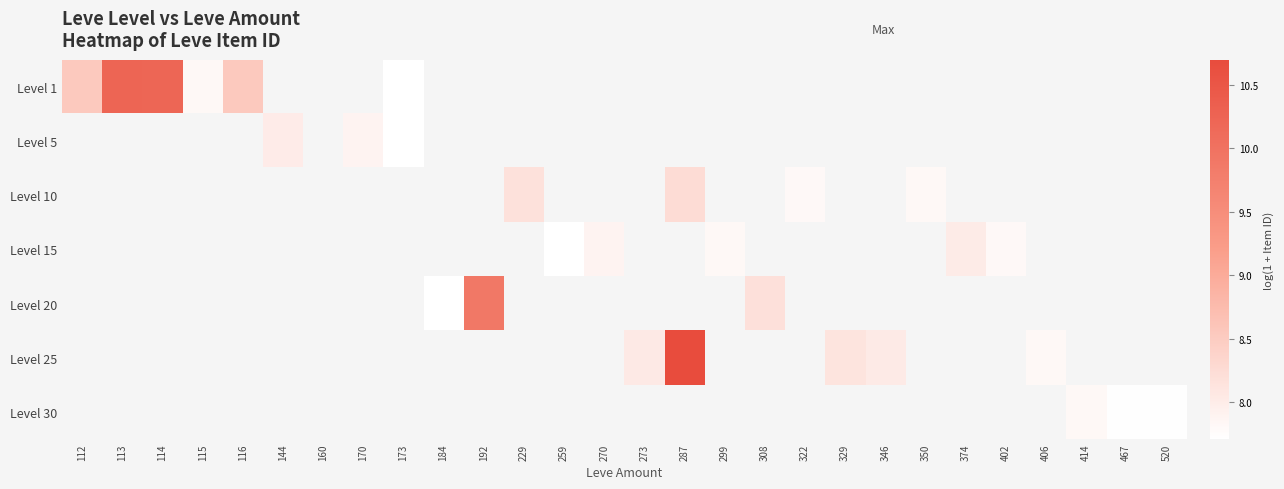

Which label corresponds to the largest value in the chart?

287